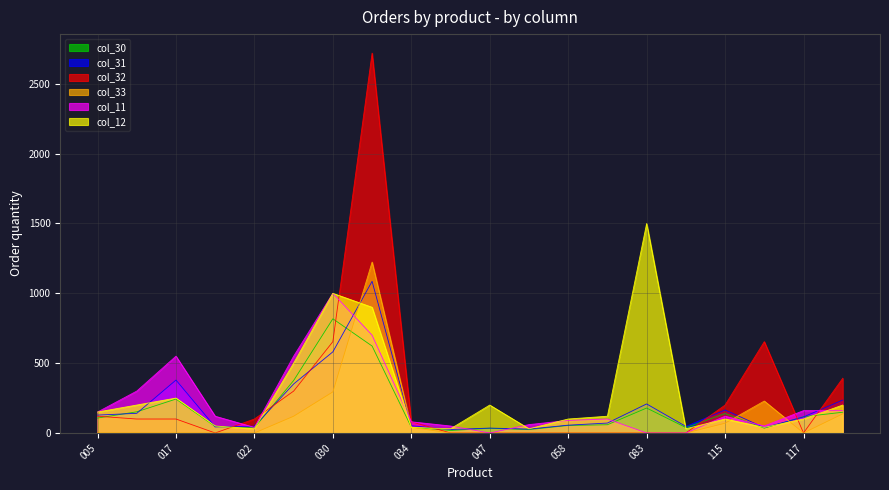

Which series has the widest spread of values?

col_32